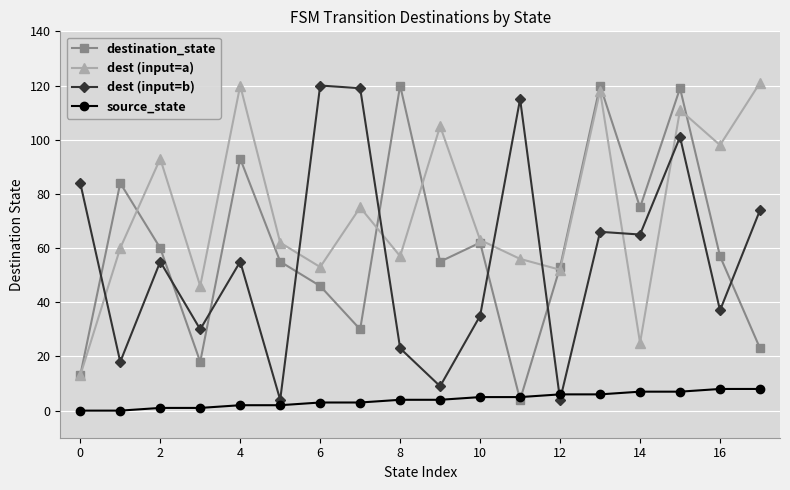

After their last crossing, which series has the higher values: dest (input=b) or source_state?

dest (input=b)